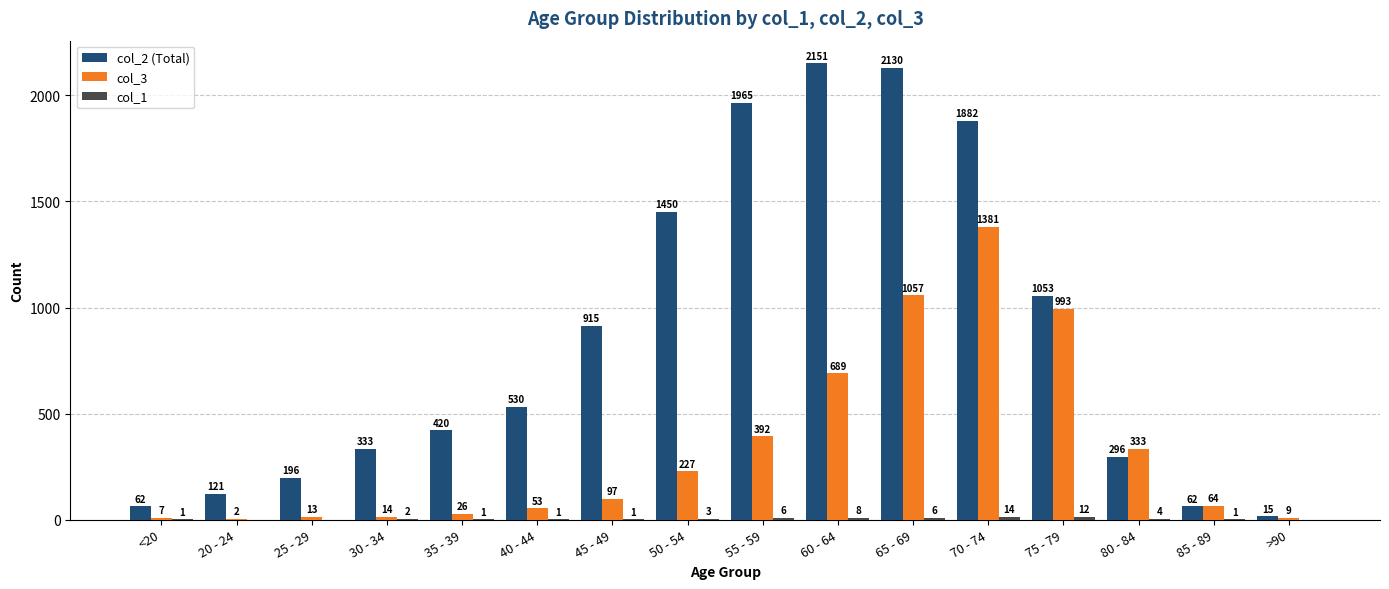

Which series has the largest total across all categories?

col_2 (Total)